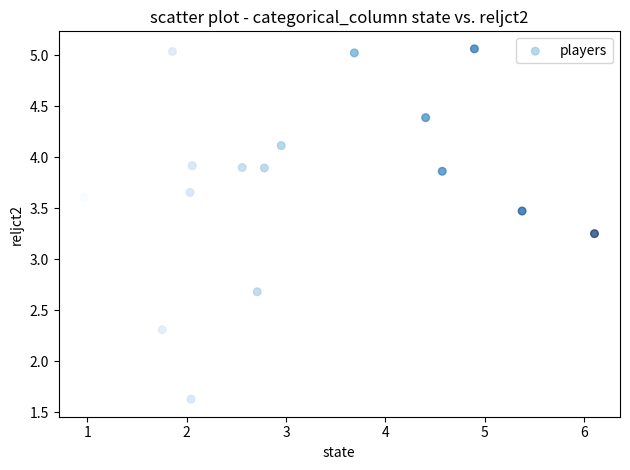

What is the range of Y values (max minus min)?

3.4